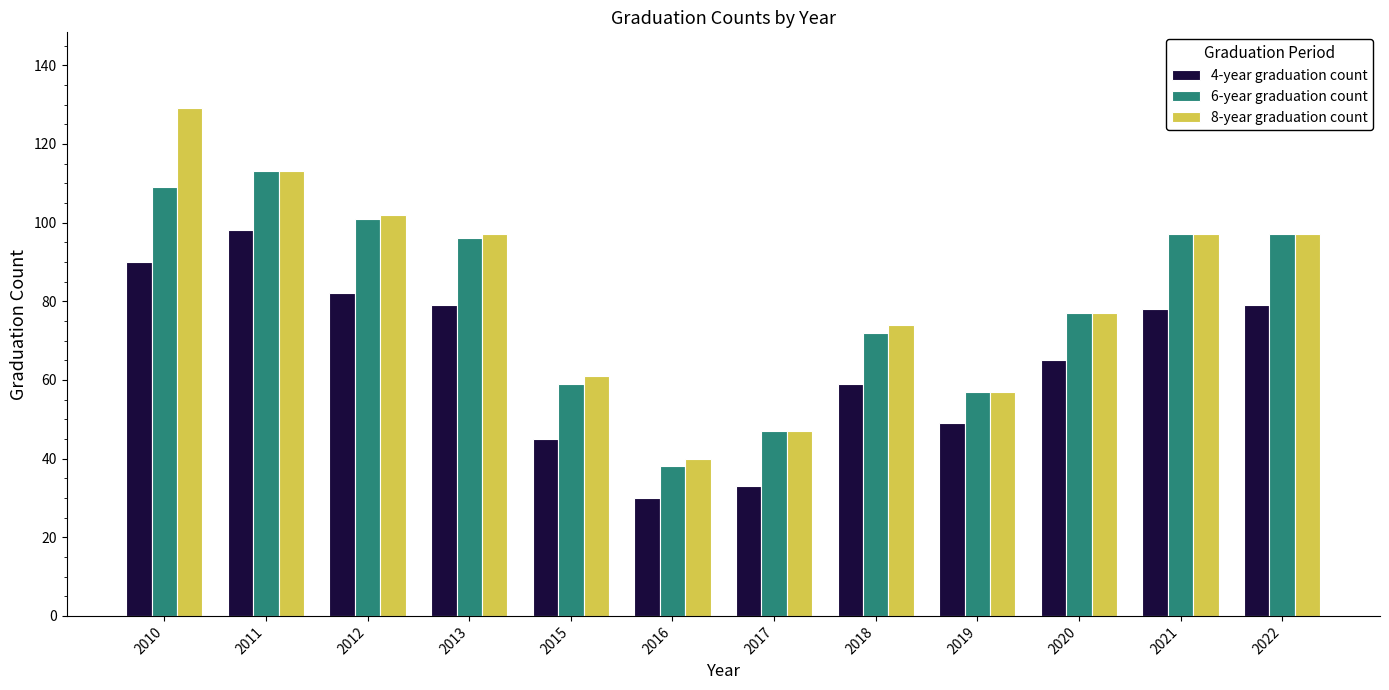

Reading right to left, extract all data points from this chart.

4-year graduation count: 2022=79	2021=78	2020=65	2019=49	2018=59	2017=33	2016=30	2015=45	2013=79	2012=82	2011=98	2010=90
6-year graduation count: 2022=97	2021=97	2020=77	2019=57	2018=72	2017=47	2016=38	2015=59	2013=96	2012=101	2011=113	2010=109
8-year graduation count: 2022=97	2021=97	2020=77	2019=57	2018=74	2017=47	2016=40	2015=61	2013=97	2012=102	2011=113	2010=129